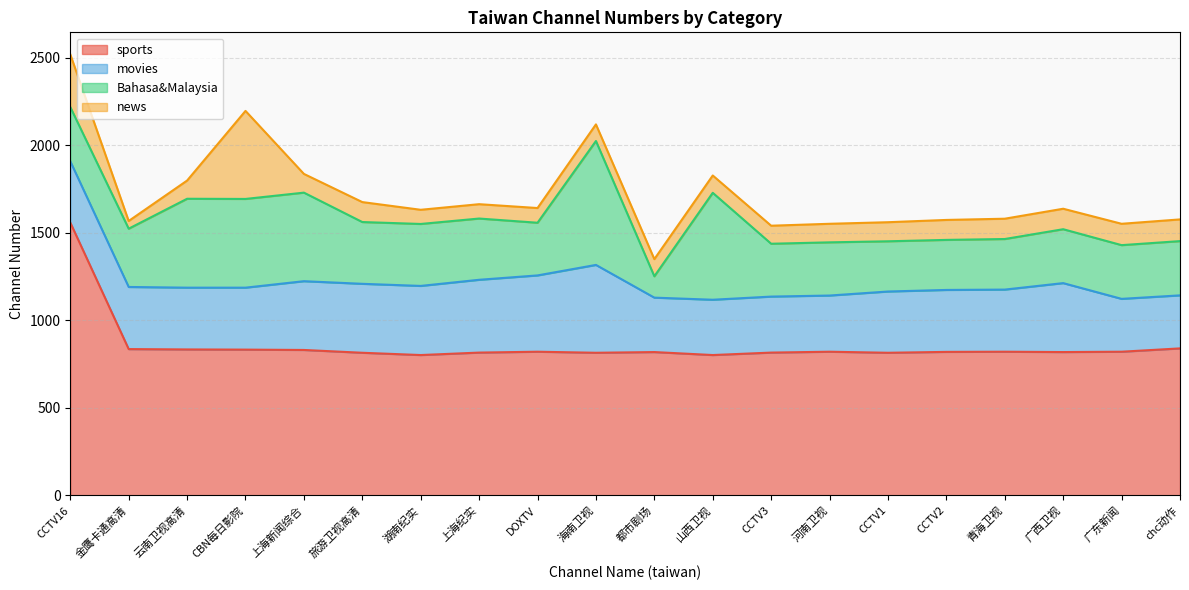

Does the chart have visible grid lines?

Yes